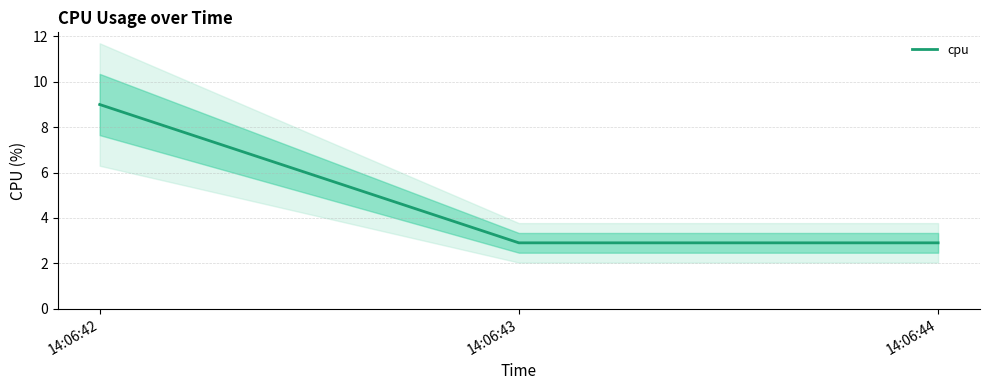

True or false: the data shows 4.7 at 14:06:42.

False